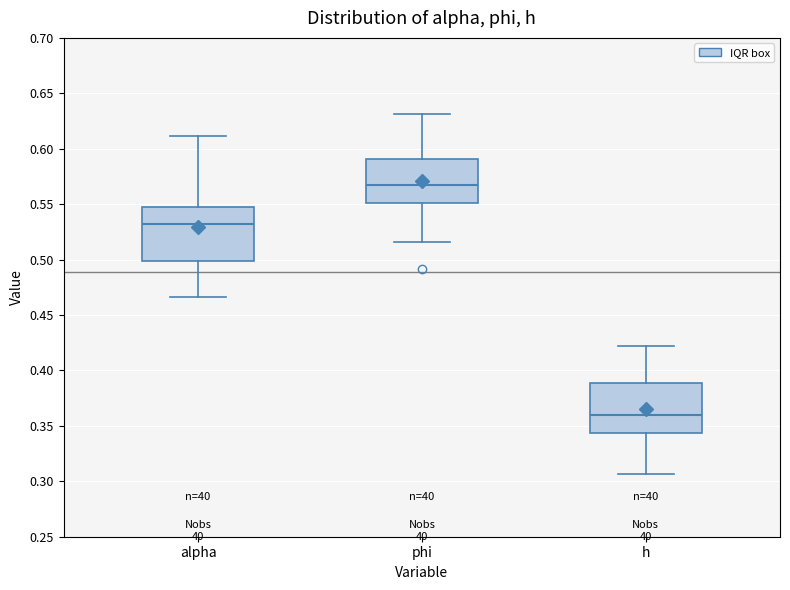

Reading left to right, read every box against the y-axis: the position of its median line, the range the box covers, and the ends of its whiskers. The values are not printed on the chart, so give them approximately, as read against the axis.

alpha: median 0.530, box 0.500 to 0.550, whiskers 0.465 to 0.610
phi: median 0.565, box 0.550 to 0.590, whiskers 0.515 to 0.630
h: median 0.360, box 0.345 to 0.390, whiskers 0.305 to 0.420